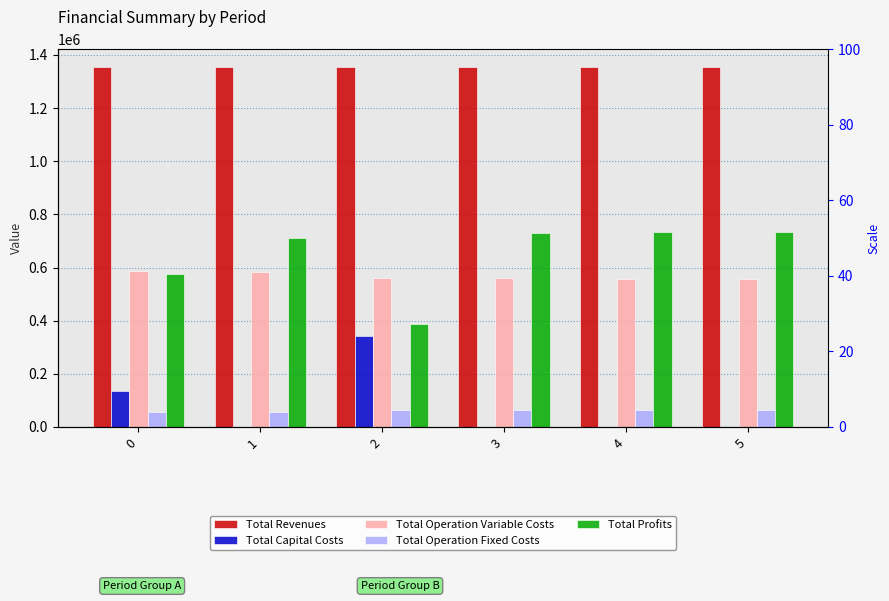

How many bars are there in total?

30